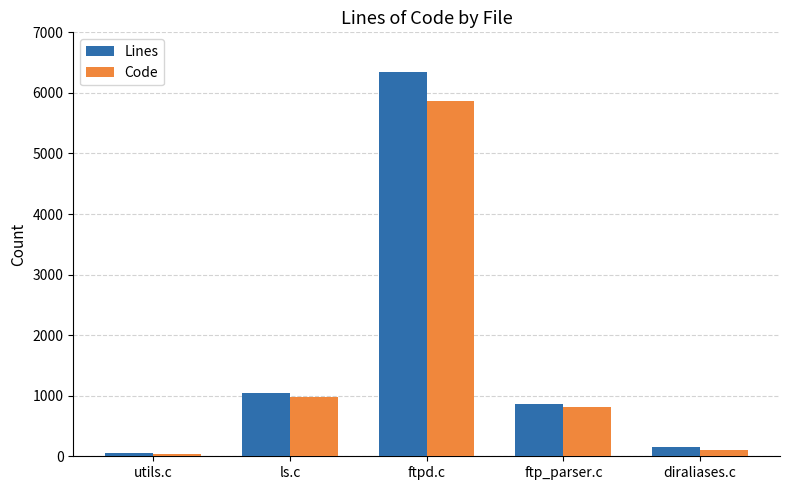

What value does the Code series have at diraliases.c?

97